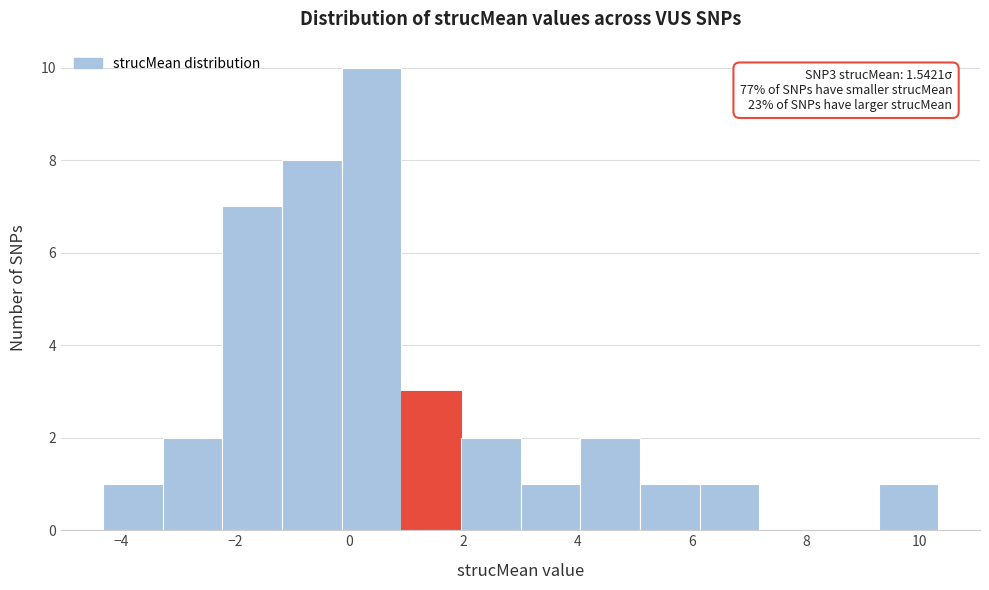

Which range on the x-axis has the tallest bar?

-0.2 to 1.0